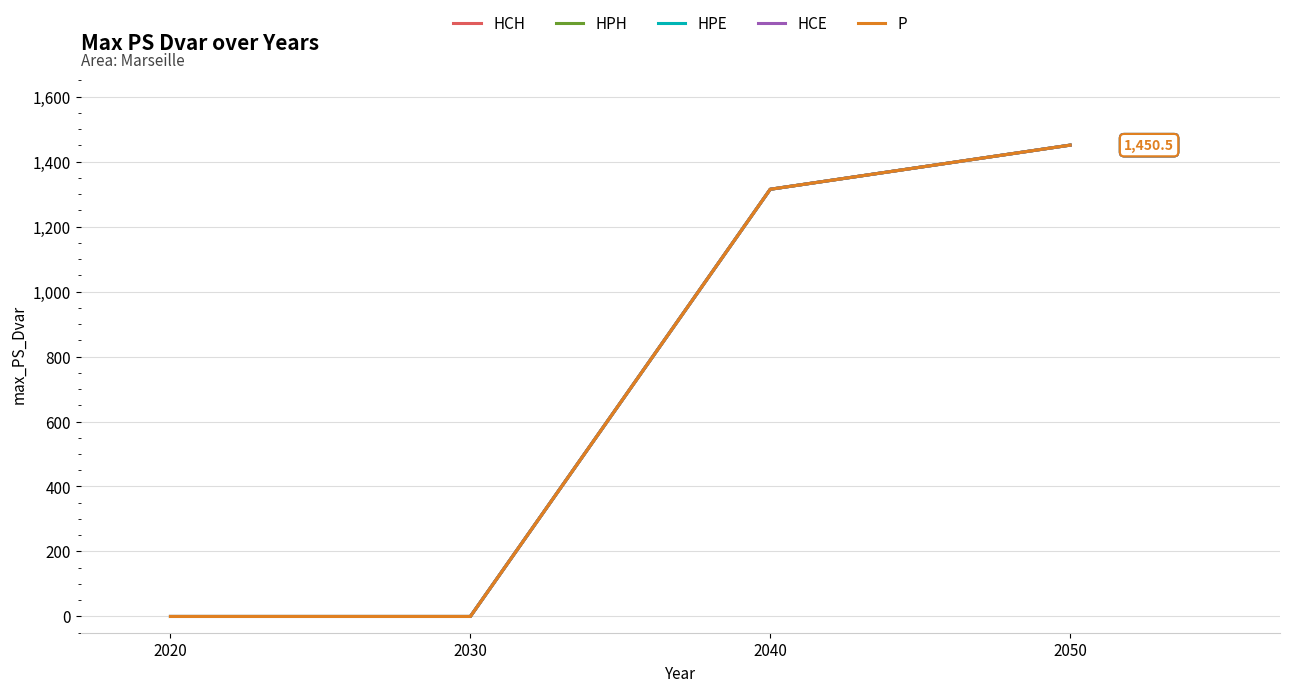

Reading left to right, transcribe all the data shown in this chart.

HCH: 2020=0.0	2030=0.0	2040=1314.7	2050=1450.5
HPH: 2020=0.0	2030=0.0	2040=1314.7	2050=1450.5
HPE: 2020=0.0	2030=0.0	2040=1314.7	2050=1450.5
HCE: 2020=0.0	2030=0.0	2040=1314.7	2050=1450.5
P: 2020=0.0	2030=0.0	2040=1314.7	2050=1450.5